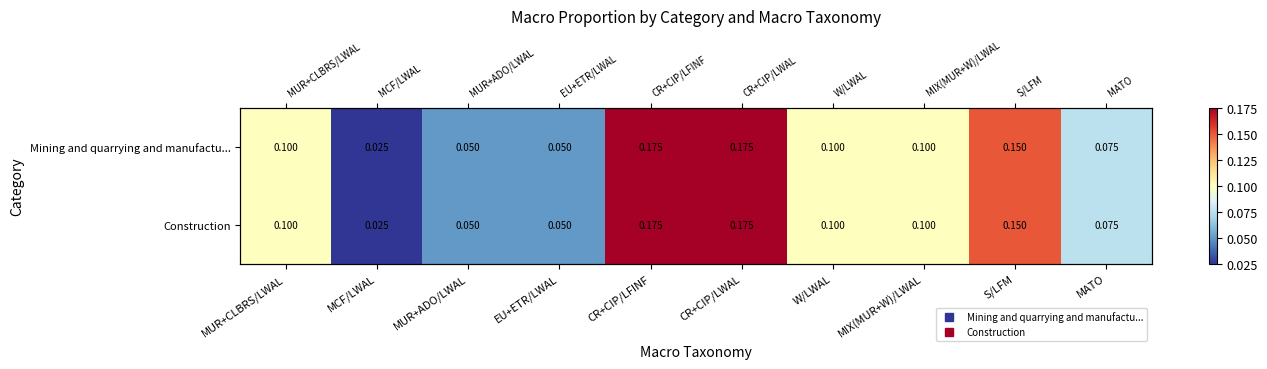

What is the difference between the Construction values at MUR+ADO/LWAL and MIX(MUR+W)/LWAL?

0.1